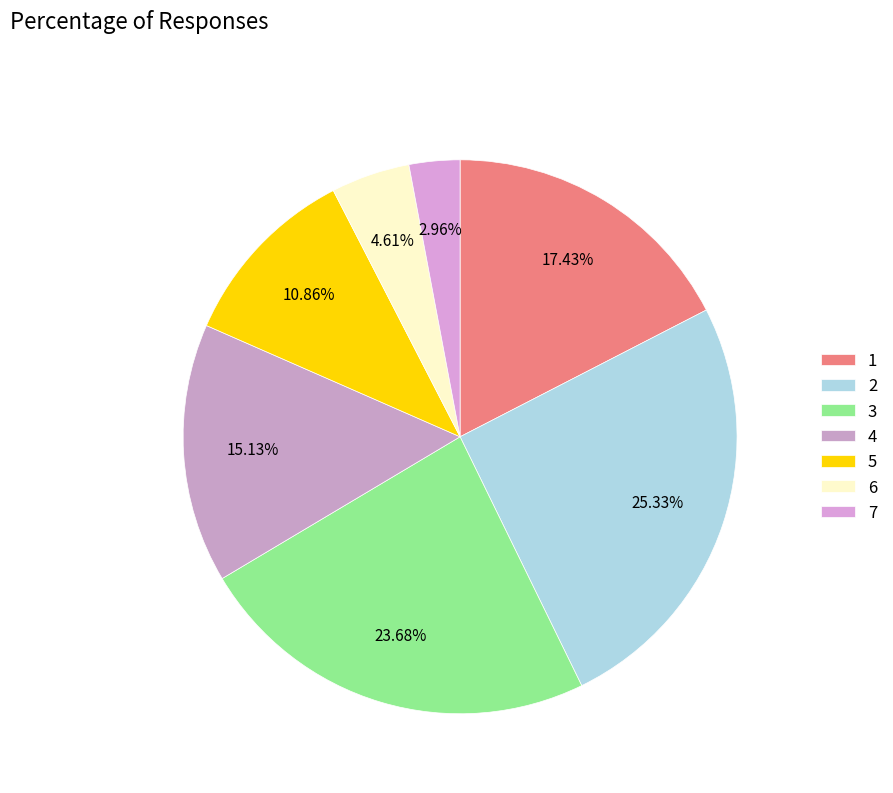

What is the change in value from 1 to 4?

-7